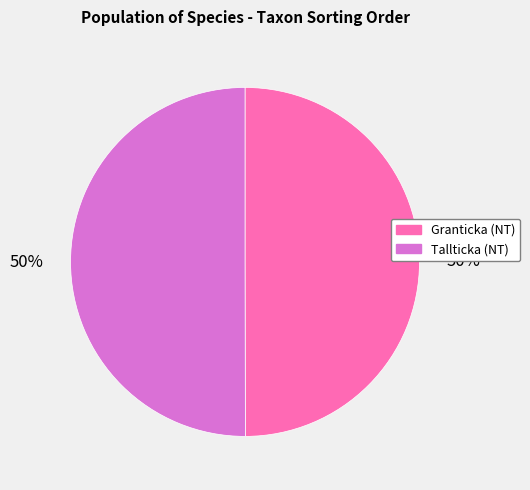

To the nearest percent, what is the average slice percentage?

50%